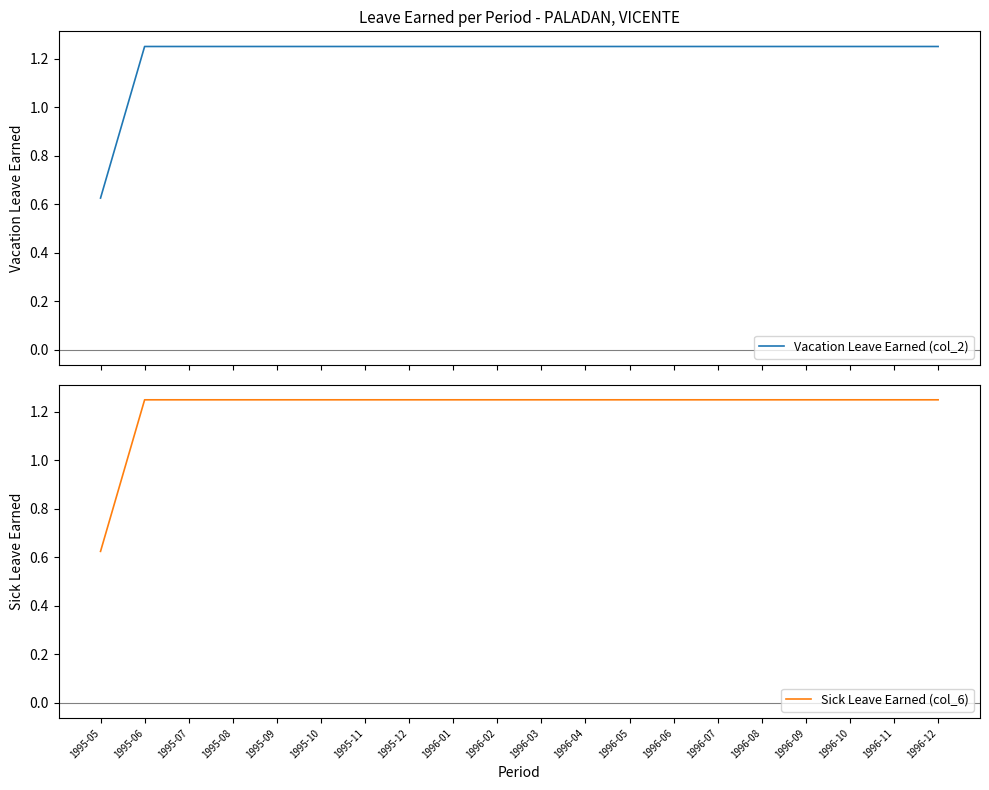

Where is Vacation Leave Earned (col_2) nearest to the value 0?

1995-05